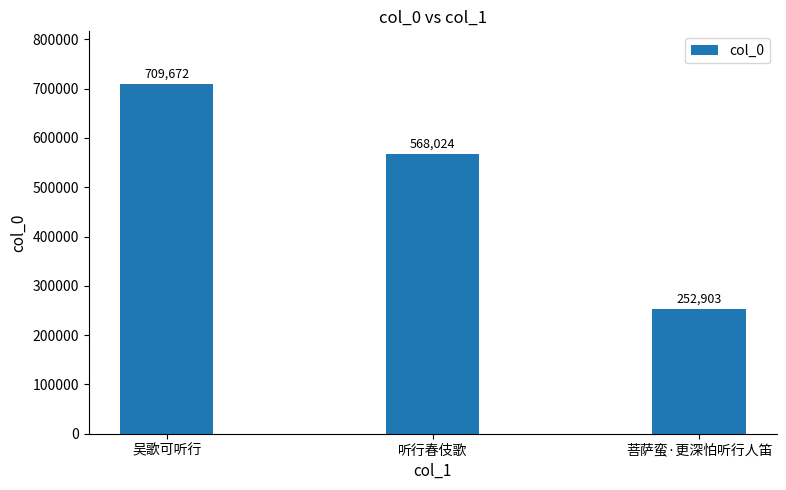

Does the chart contain stacked bars?

No